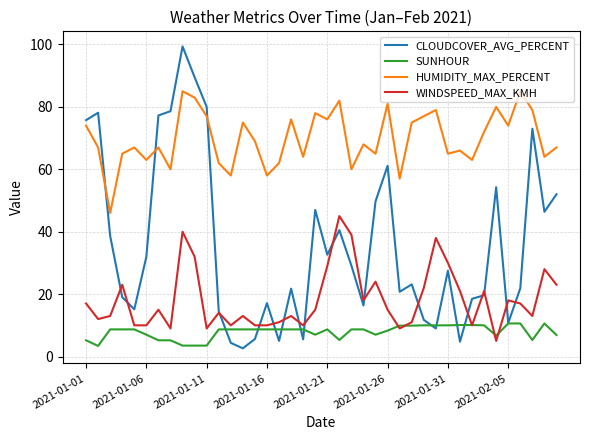

How many lines are shown in the chart?

4